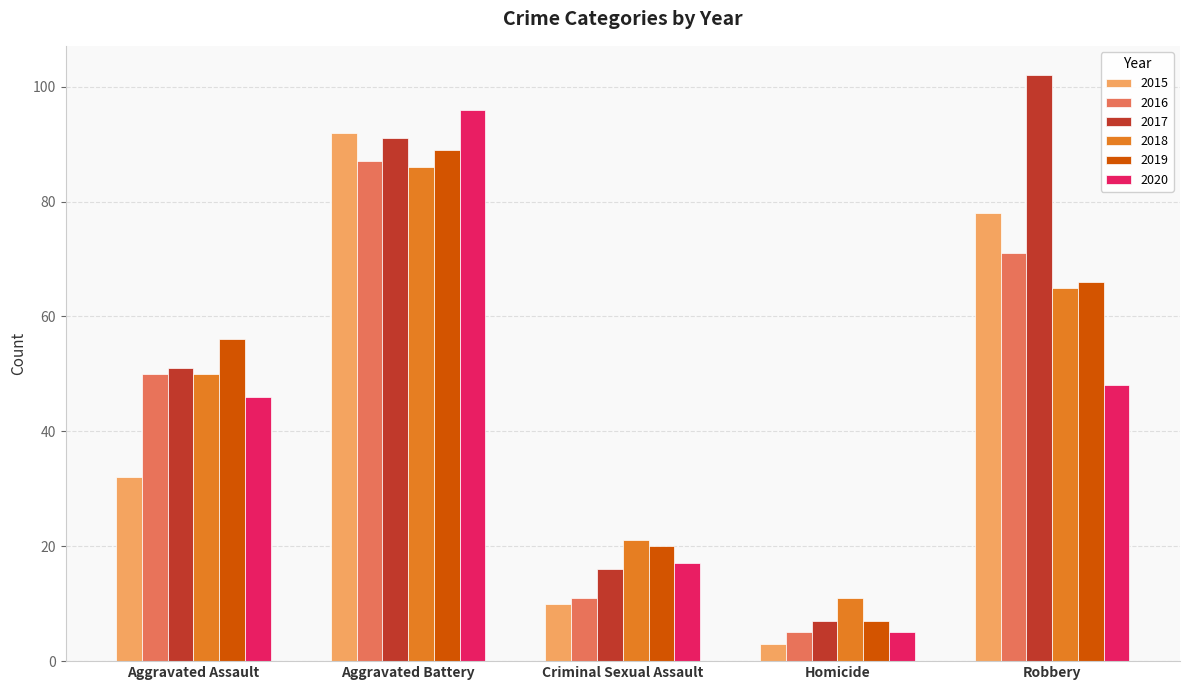

What is the highest value of the 2019 series?

89